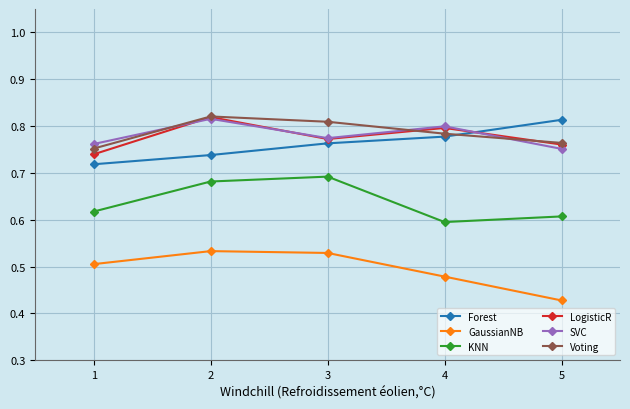

How many interior local peaks does the KNN series have?

1